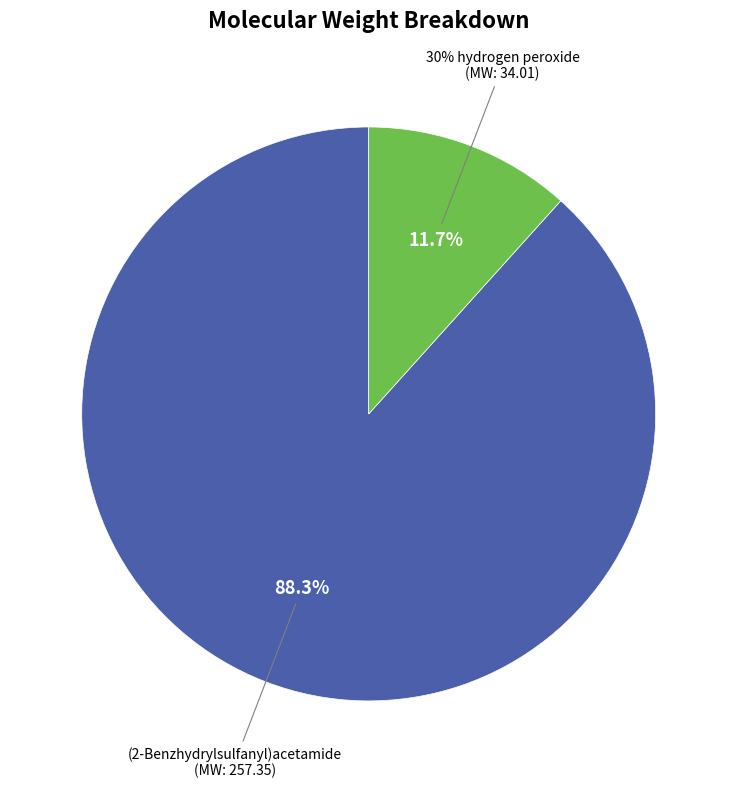

Is it true that (2-Benzhydrylsulfanyl)acetamide is 88% of the pie?

True